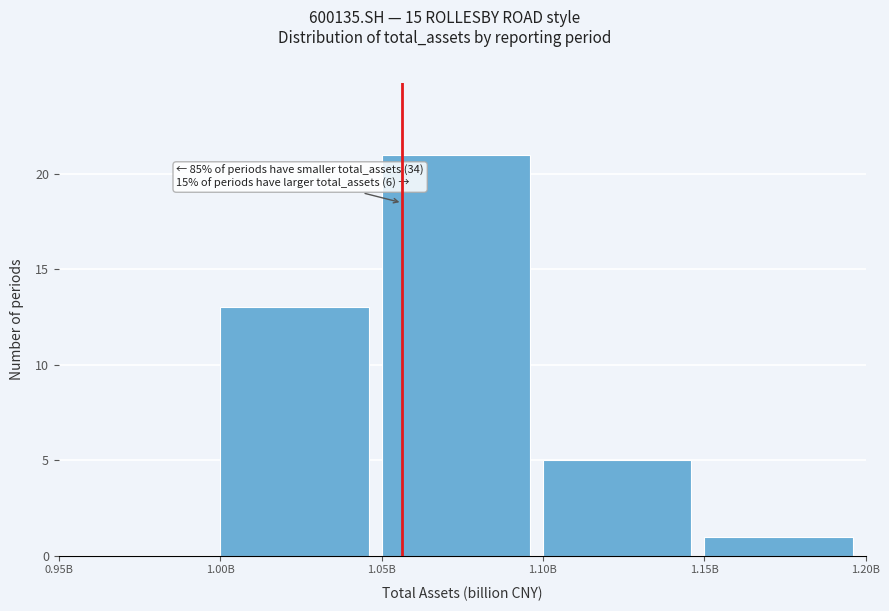

Reading left to right, list all the values displayed in this chart.

0.95B=0	1.00B=13	1.05B=21	1.10B=5	1.15B=1